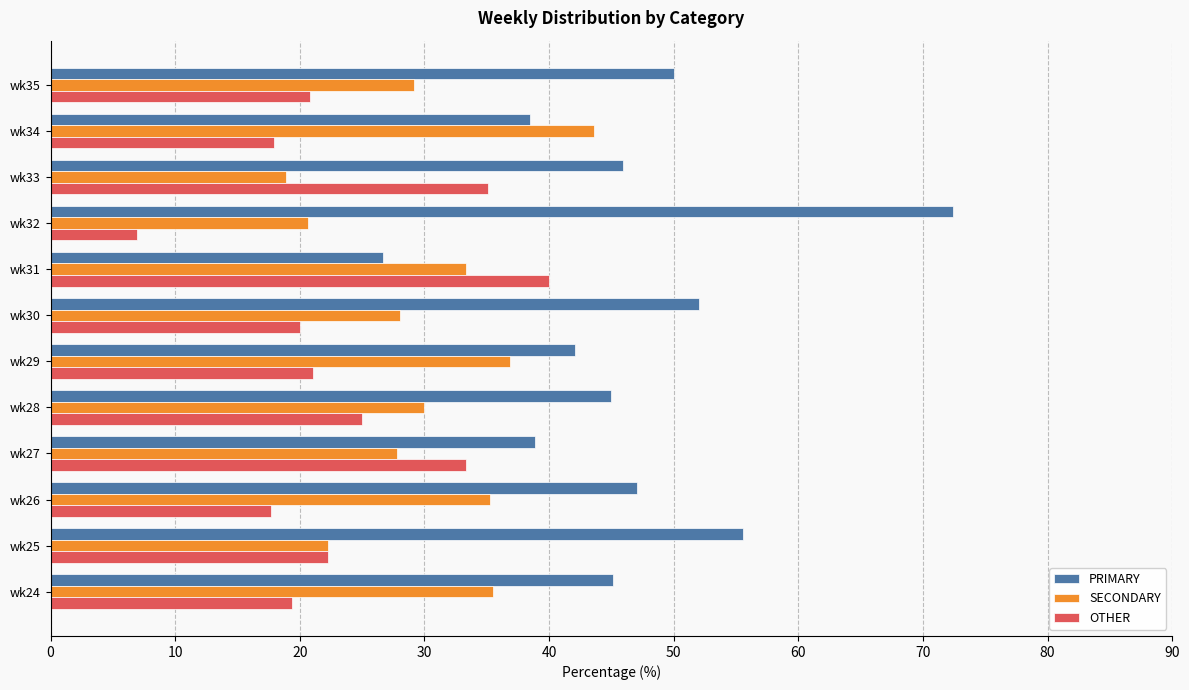

At which label is PRIMARY closest to 49?

wk35